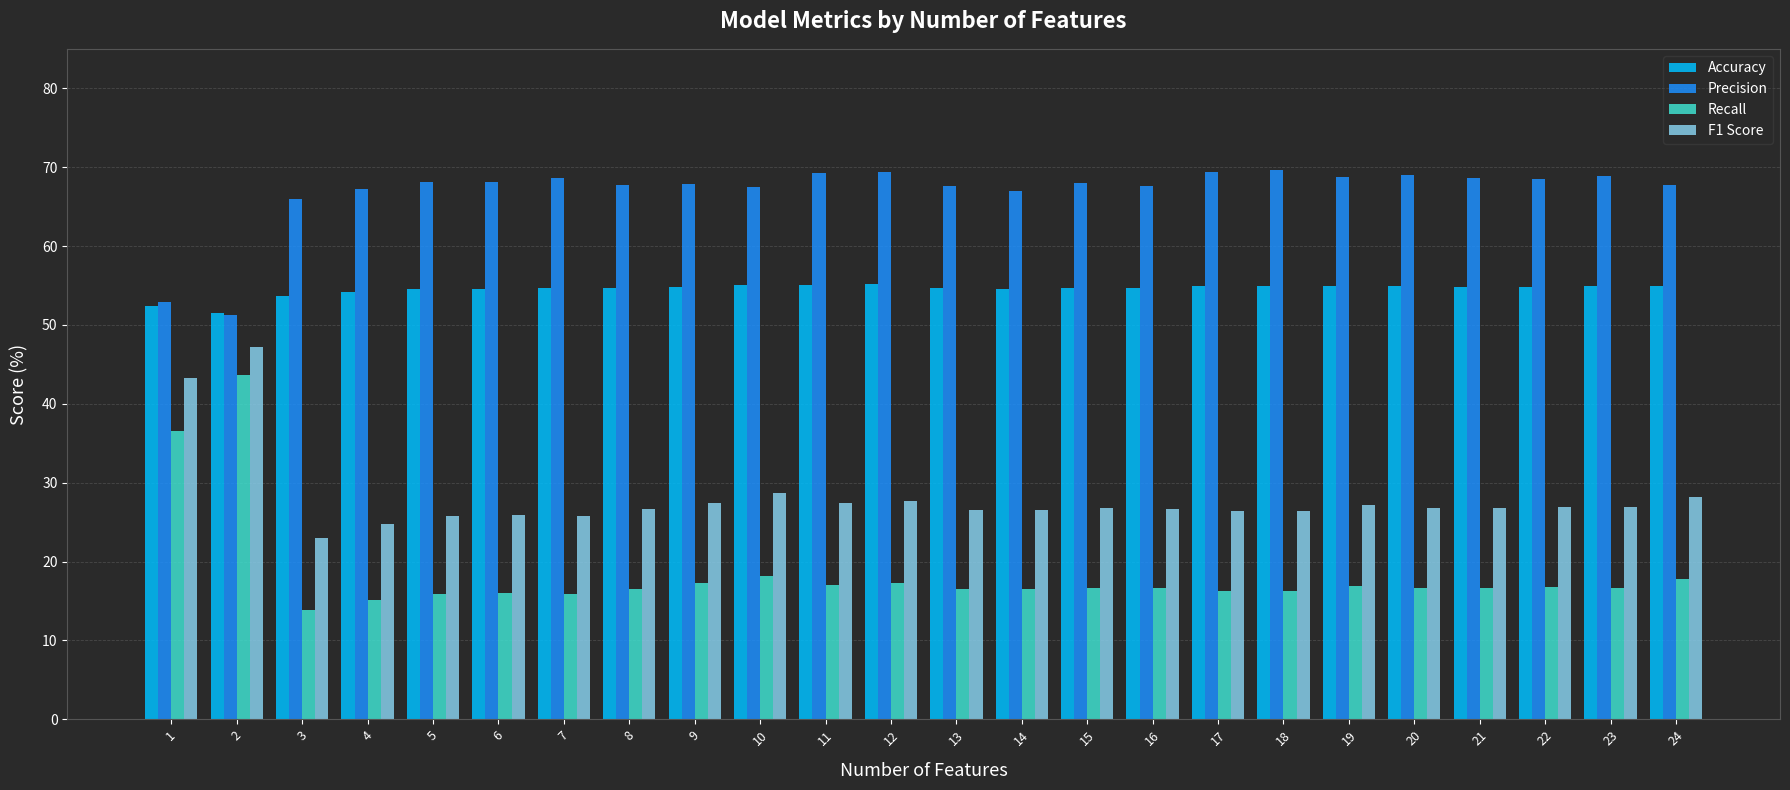

What is the sum of the Recall values at 1 and 9?

53.8